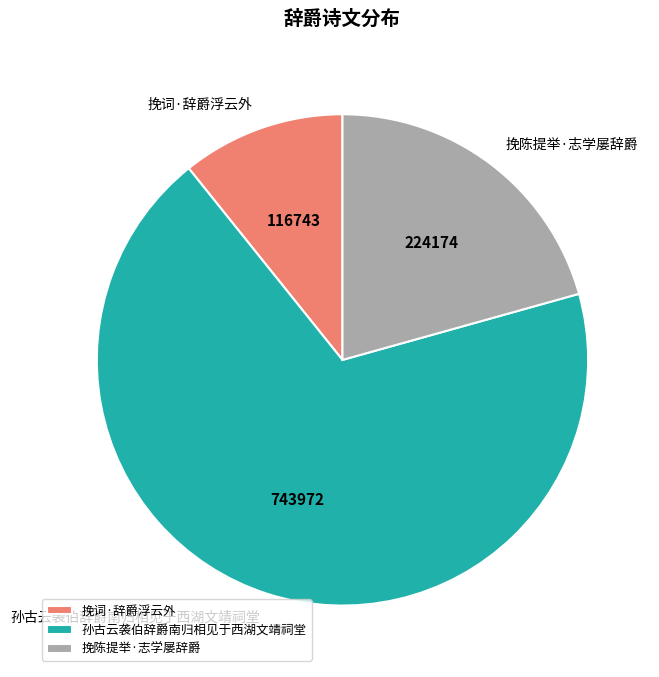

Is there any slice that represents more than half of the pie?

Yes